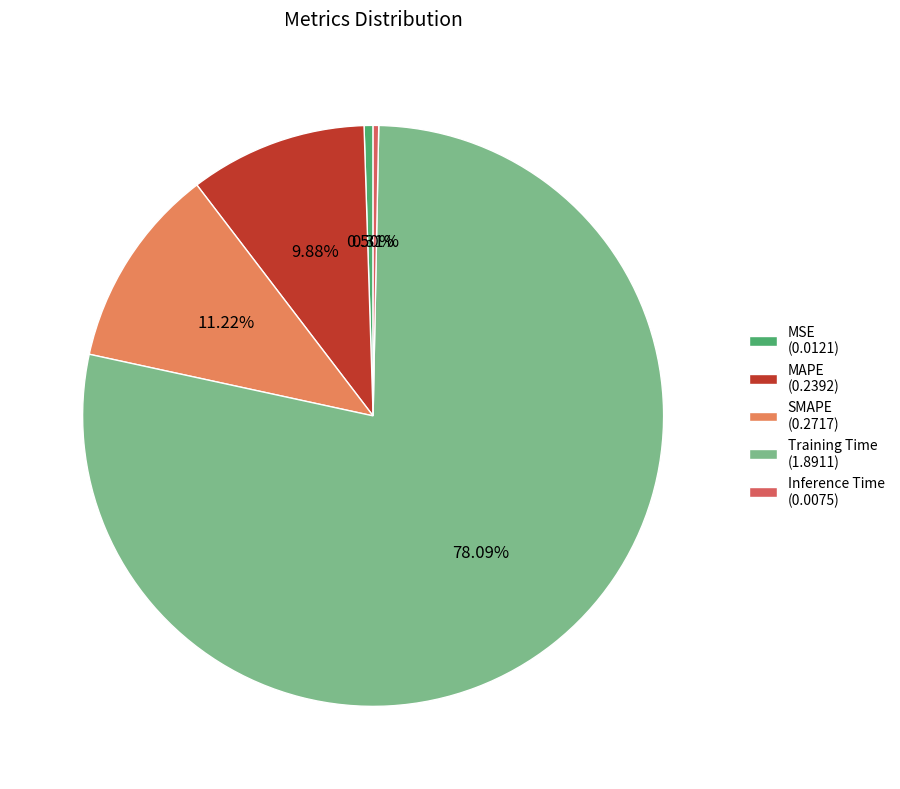

What is the majority slice?

Training Time